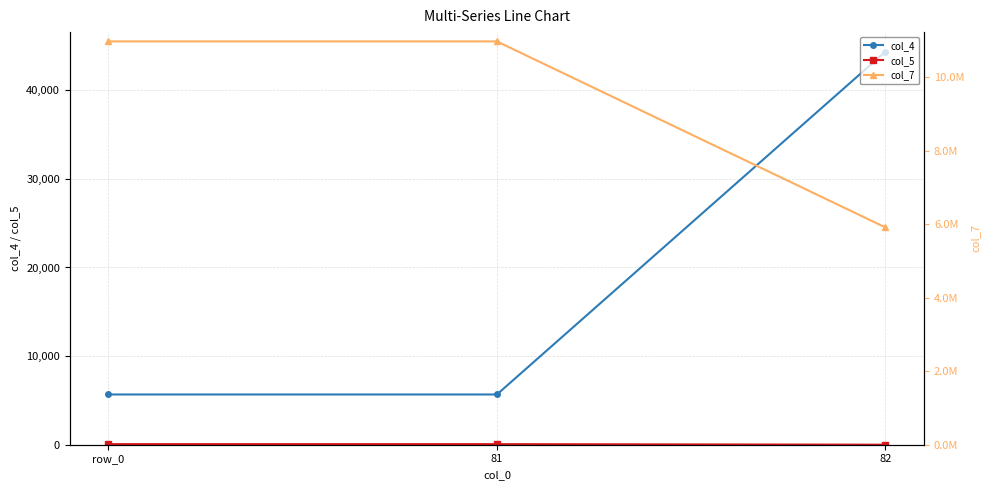

Between 81 and 82, which is larger?

82